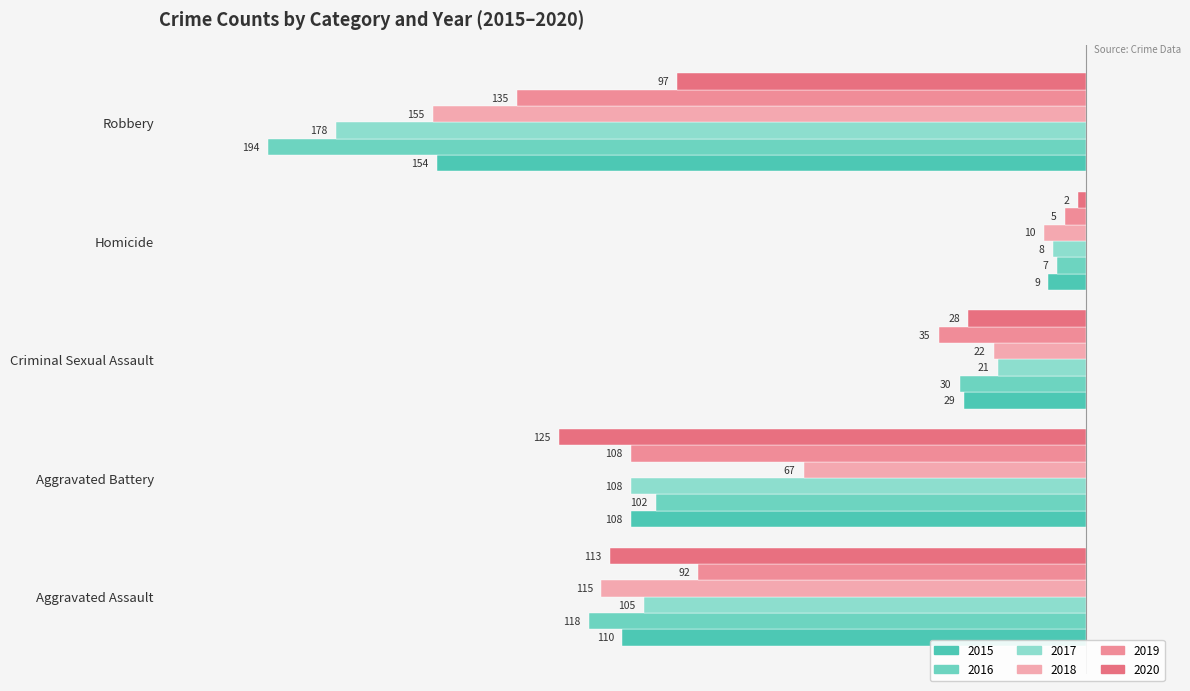

Which series changed the most between Aggravated Battery and Criminal Sexual Assault?

2020